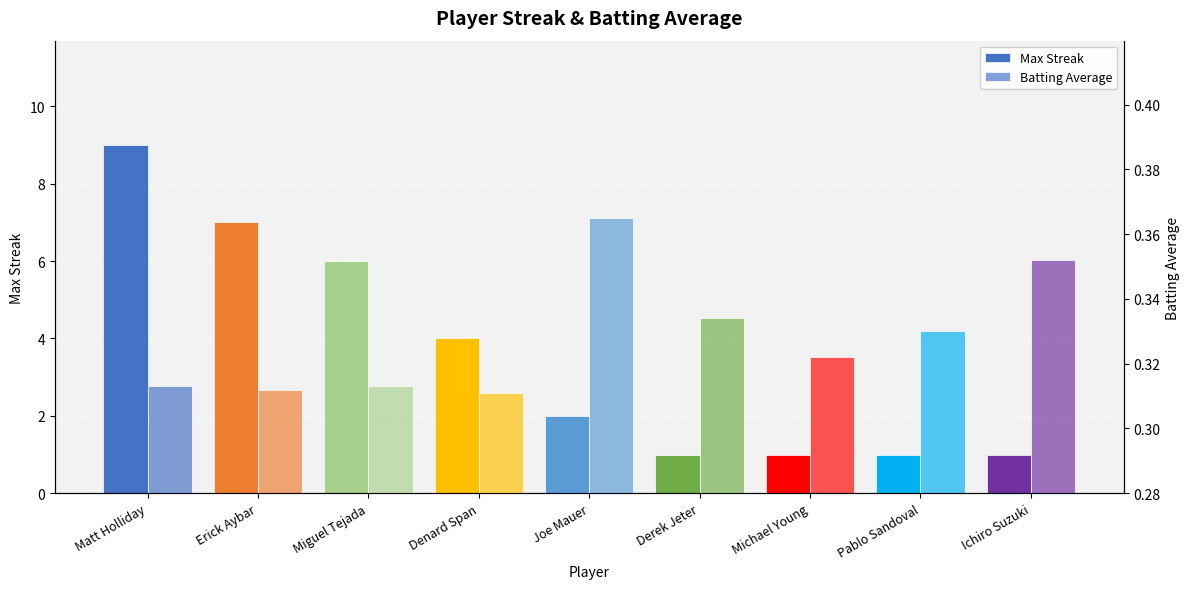

What is the difference between the maximum and minimum values in the Batting Average series?

0.1